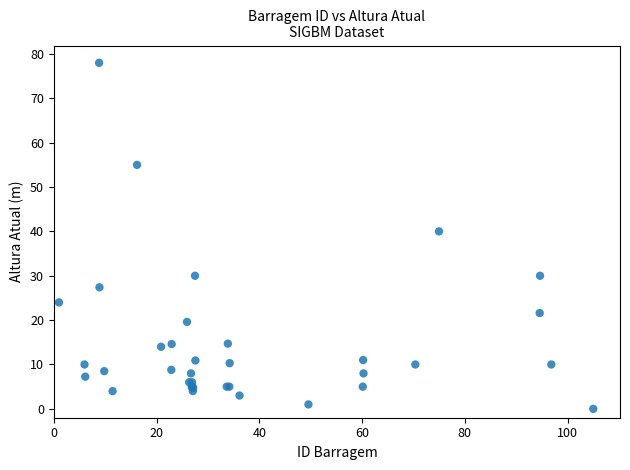

What Y value in the scatter plot is closest to 39?

40.0